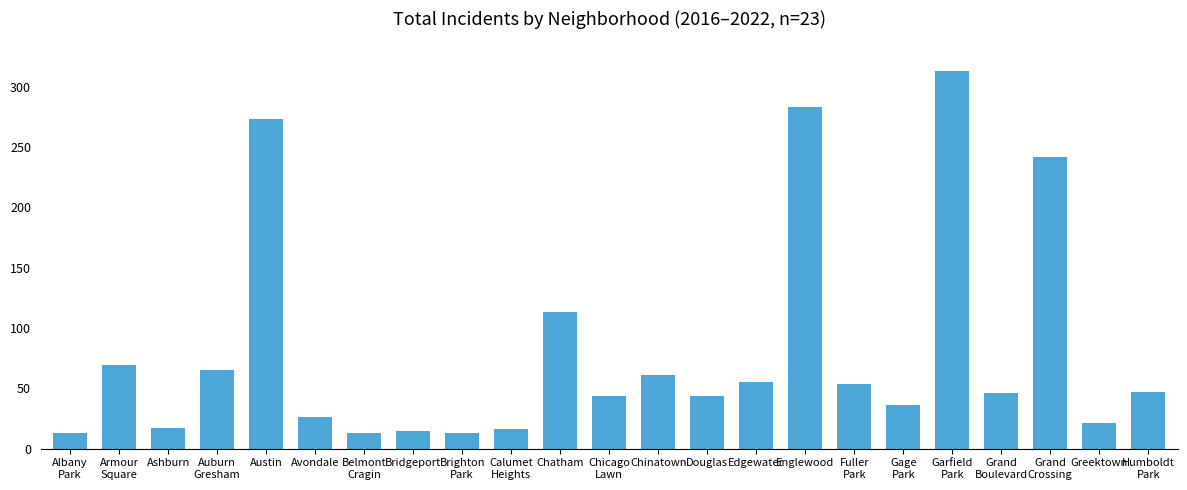

The chart shows a value of 46 at Grand
Boulevard. True or false?

True